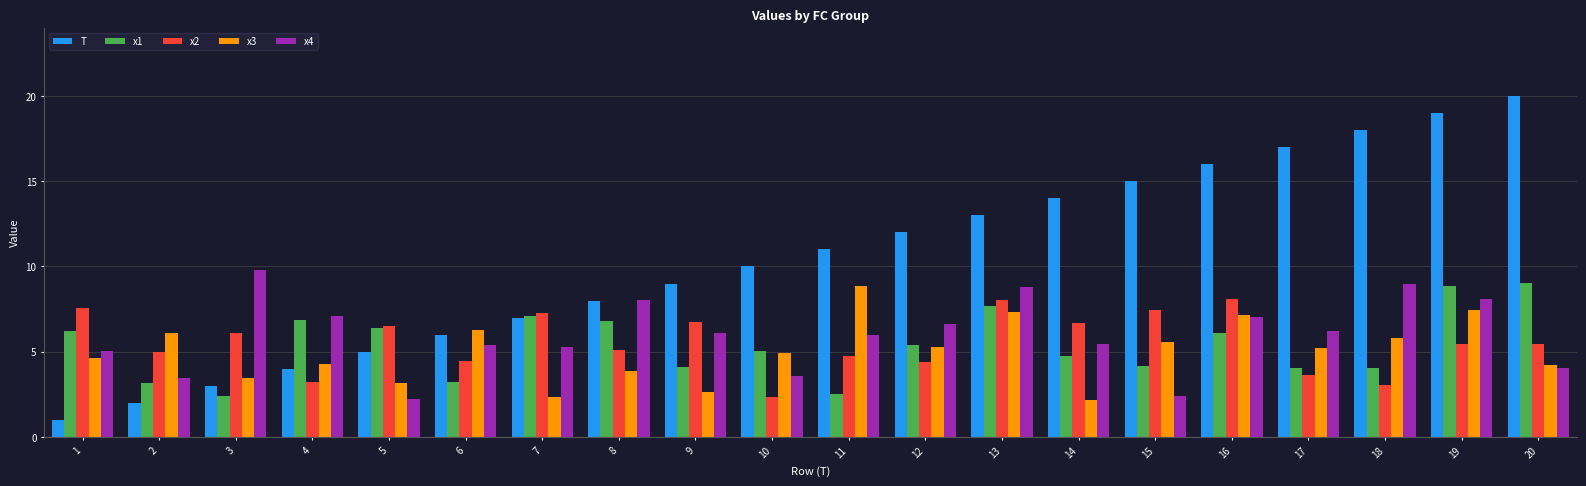

The value of x4 at 11 is 6.0. True or false?

True